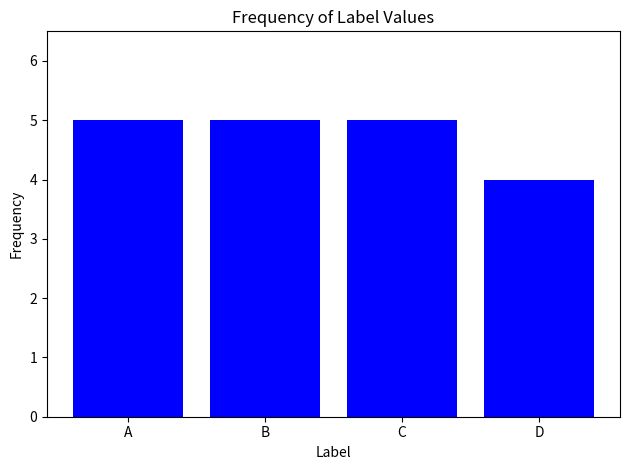

What is the approximate value at D?

4